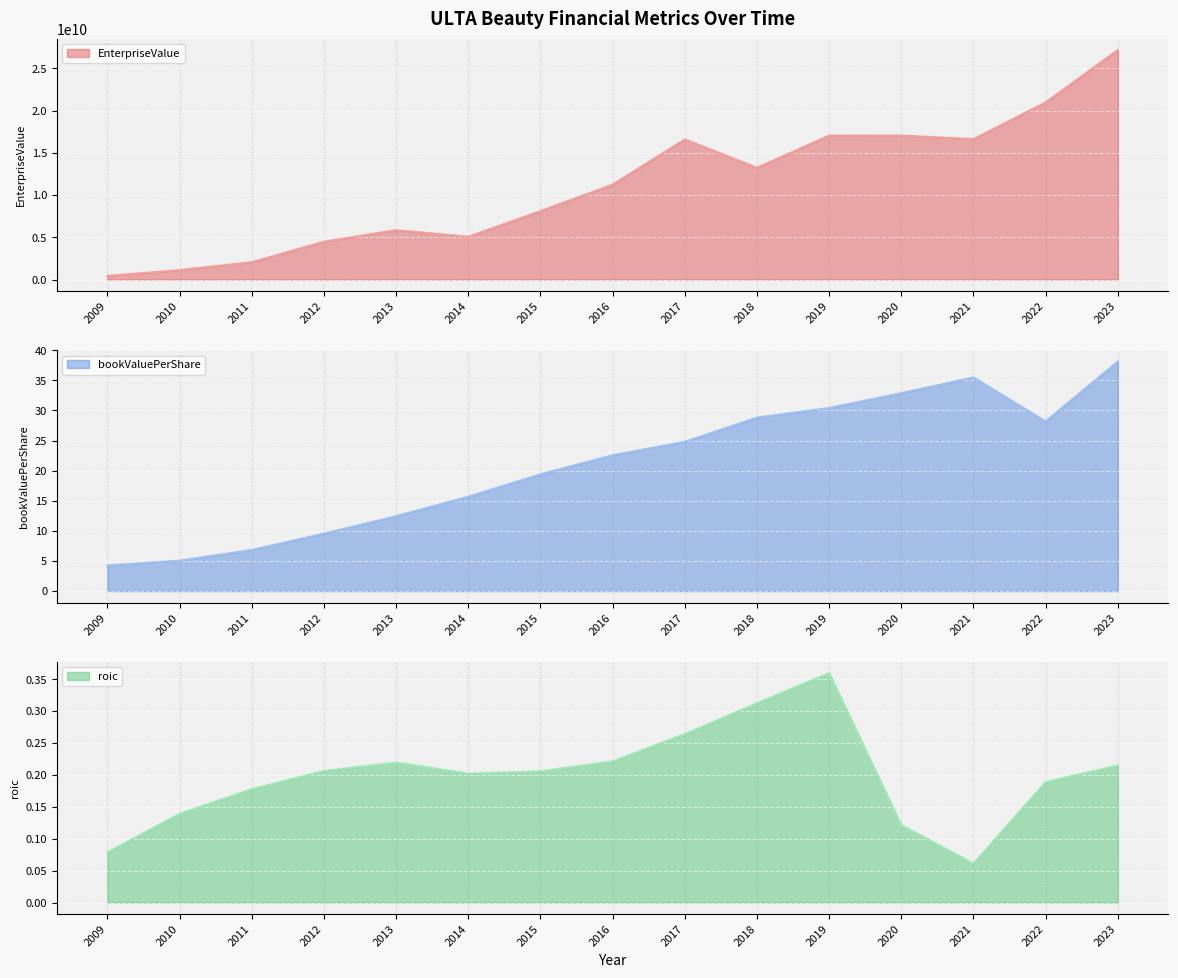

What is the difference between the highest and lowest values at 2014?

5065278319.8